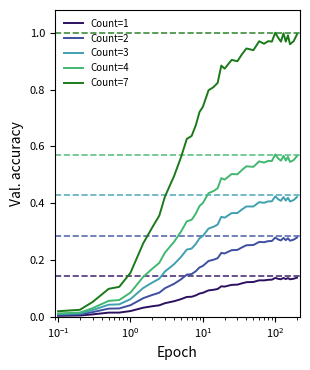

Which series has the largest range (max minus min)?

Count=7